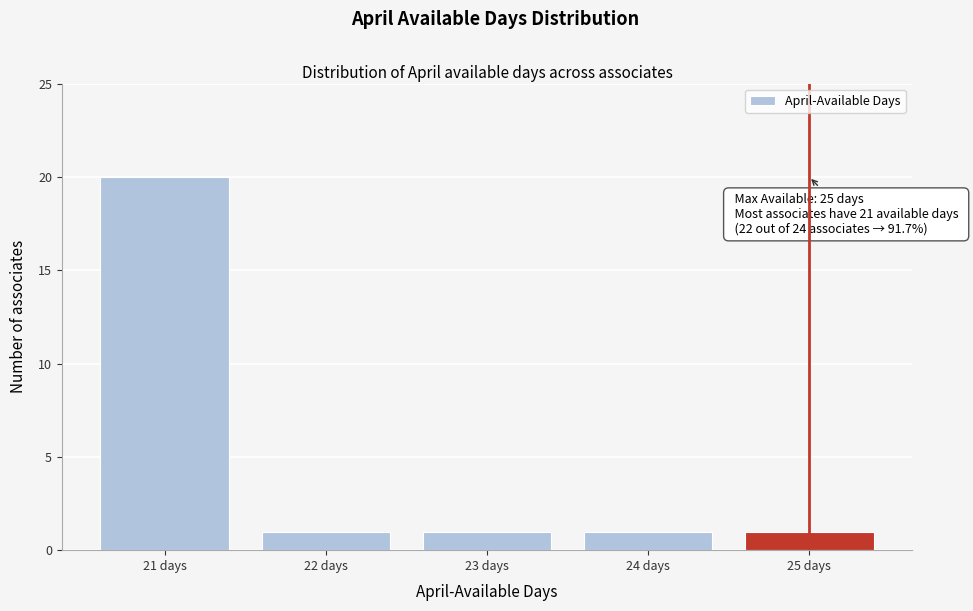

Reading left to right, extract all data points from this chart.

21 days=20	22 days=1	23 days=1	24 days=1	25 days=1